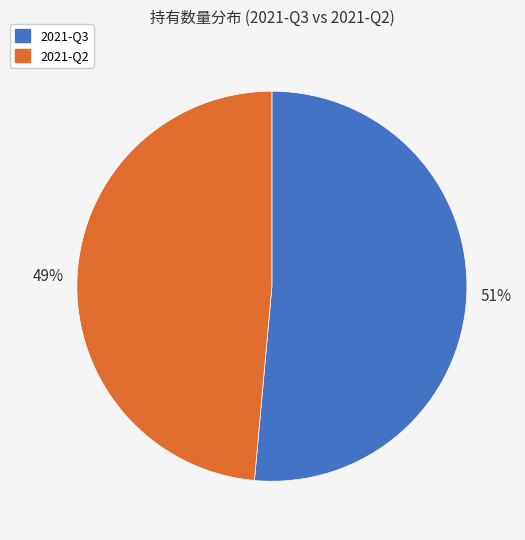

Do 2021-Q3 and 2021-Q2 together represent more than half of the pie?

Yes